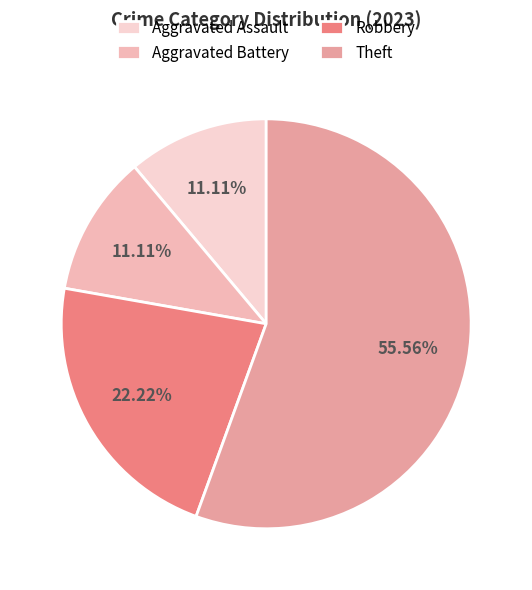

To the nearest percent, what portion does Aggravated Battery represent?

11%